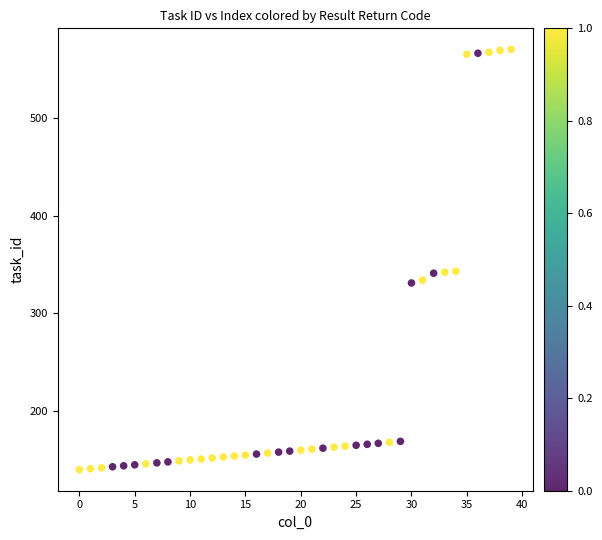

What is the range of Y values (max minus min)?

430